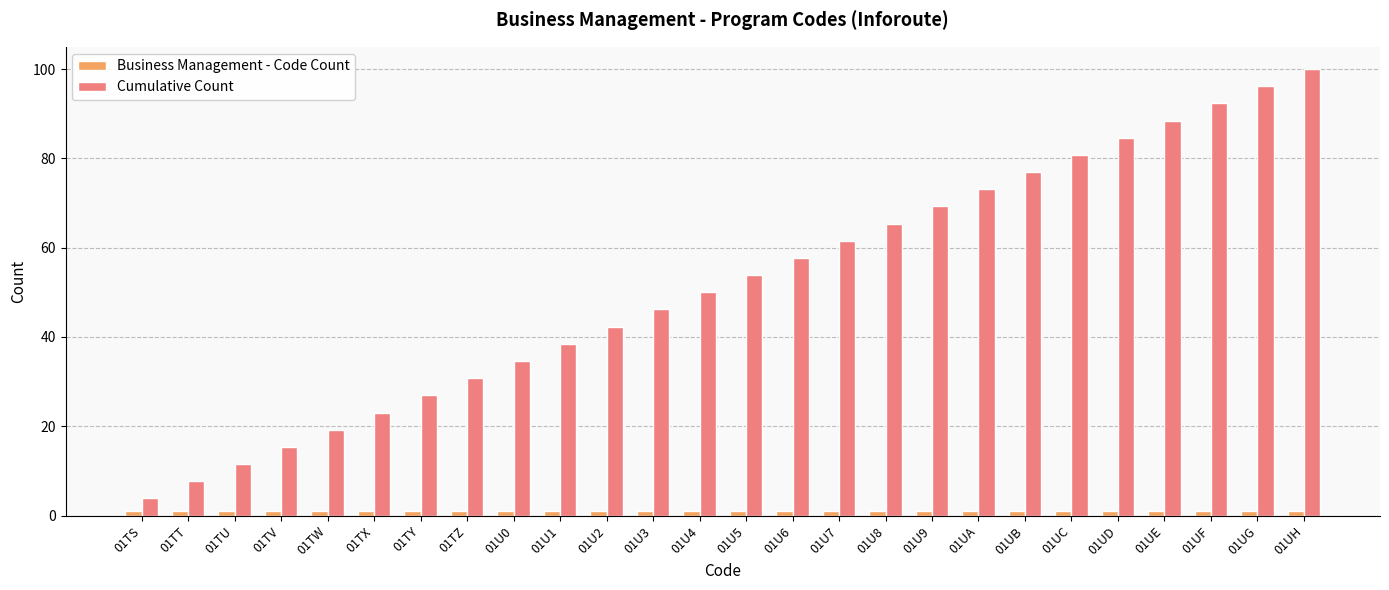

Which series has the largest total across all categories?

Cumulative Count